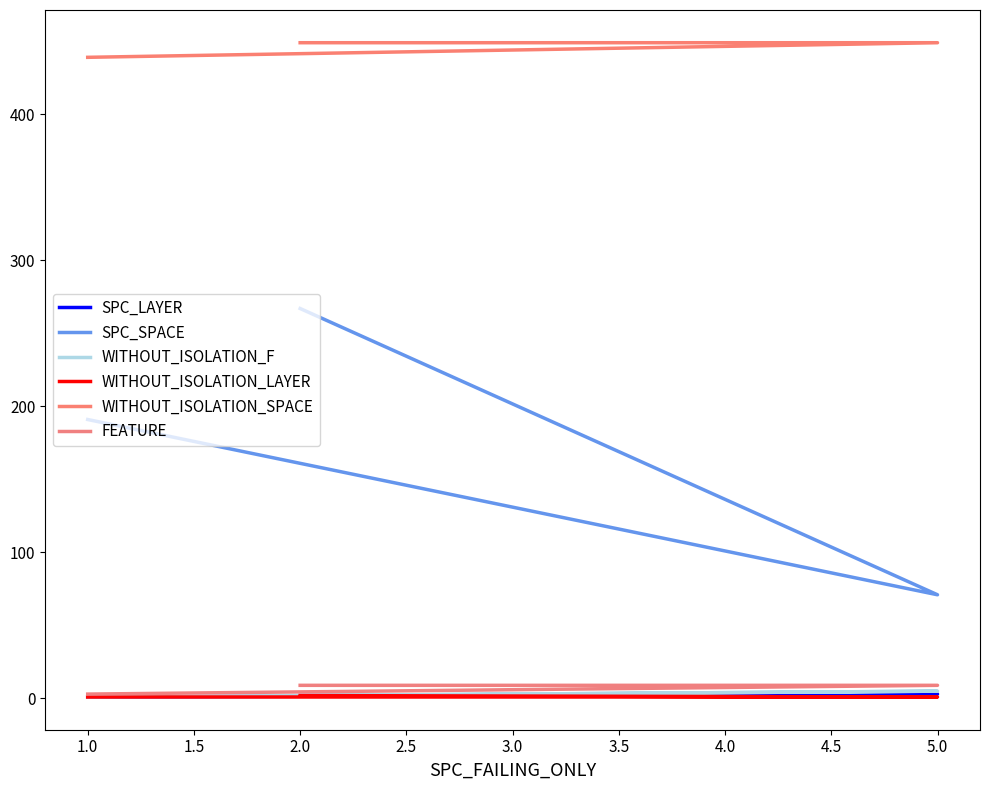

Which has a higher value, 1.0 or 2.0?

2.0